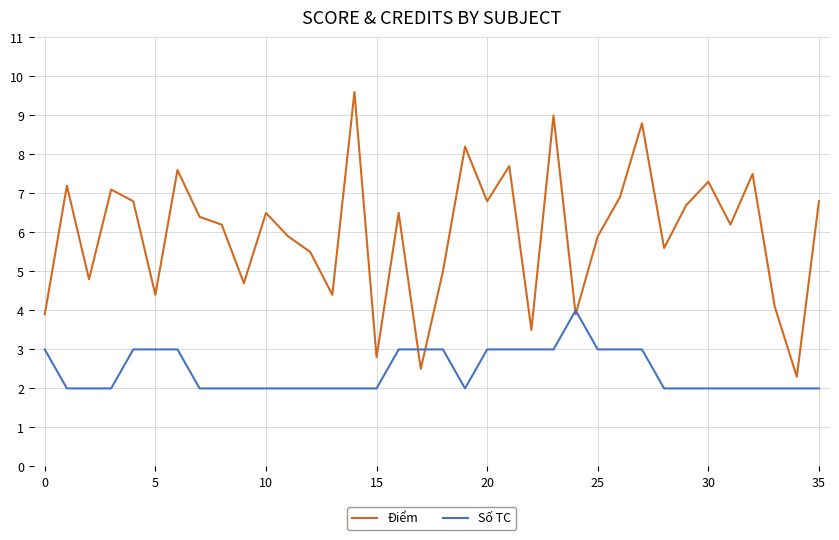

What is the difference between the second highest and minimum values in the Số TC series?

1.0